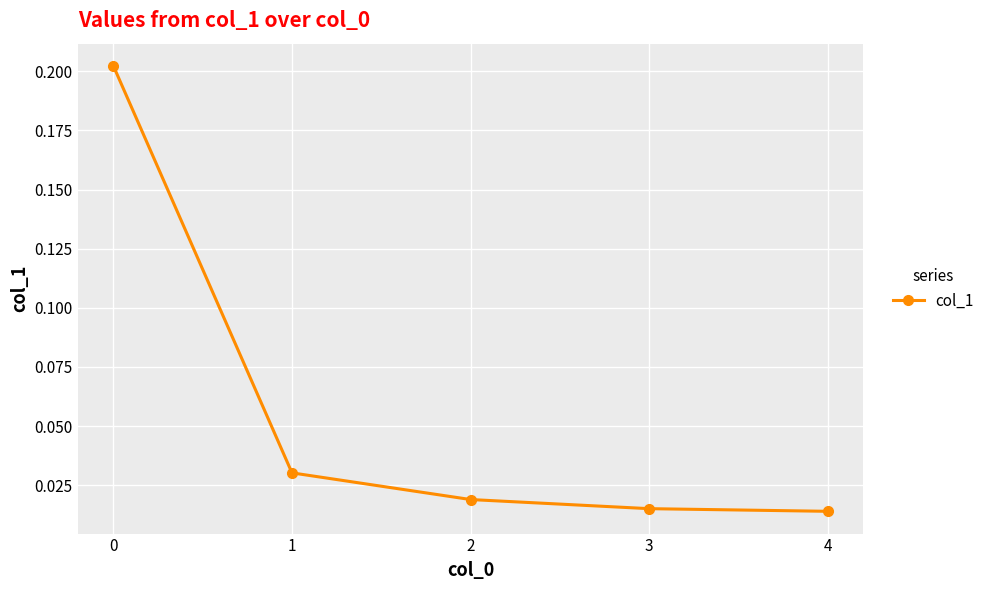

Is it true that the value at 0 is 0.3?

False